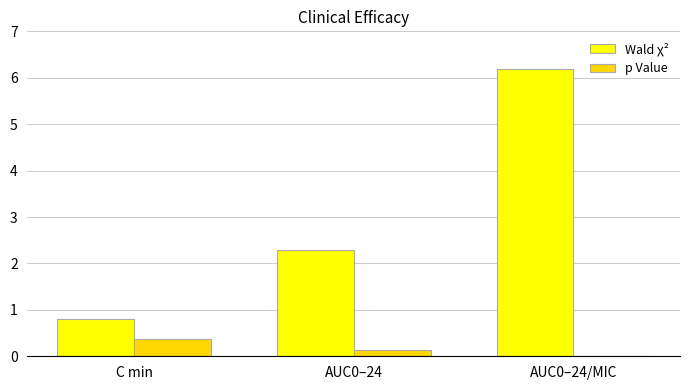

What are all the series names shown in the legend?

Wald χ², p Value